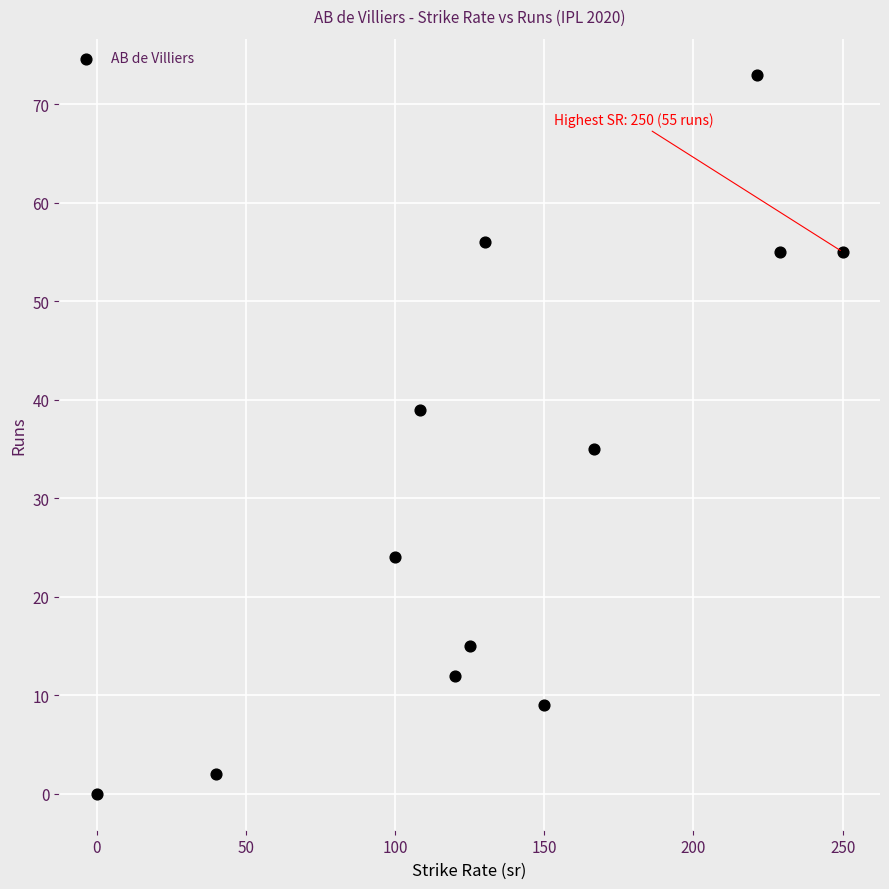

What is the range of Y values (max minus min)?

73